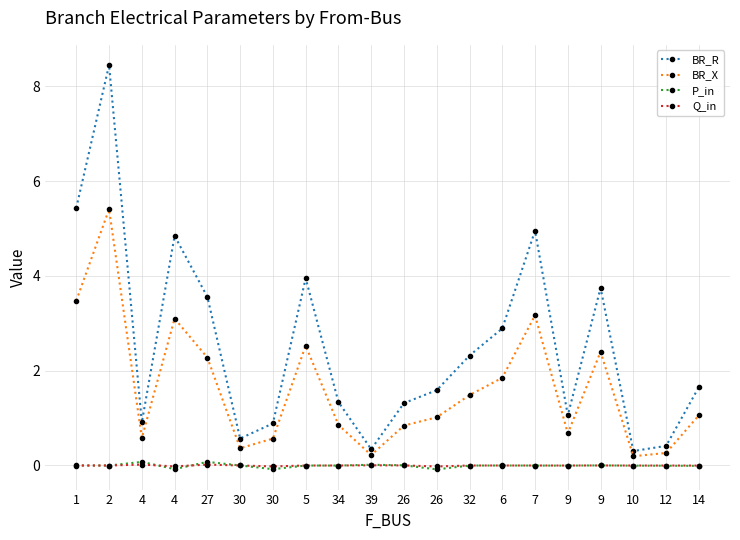

True or false: P_in and BR_R intersect in this chart.

False